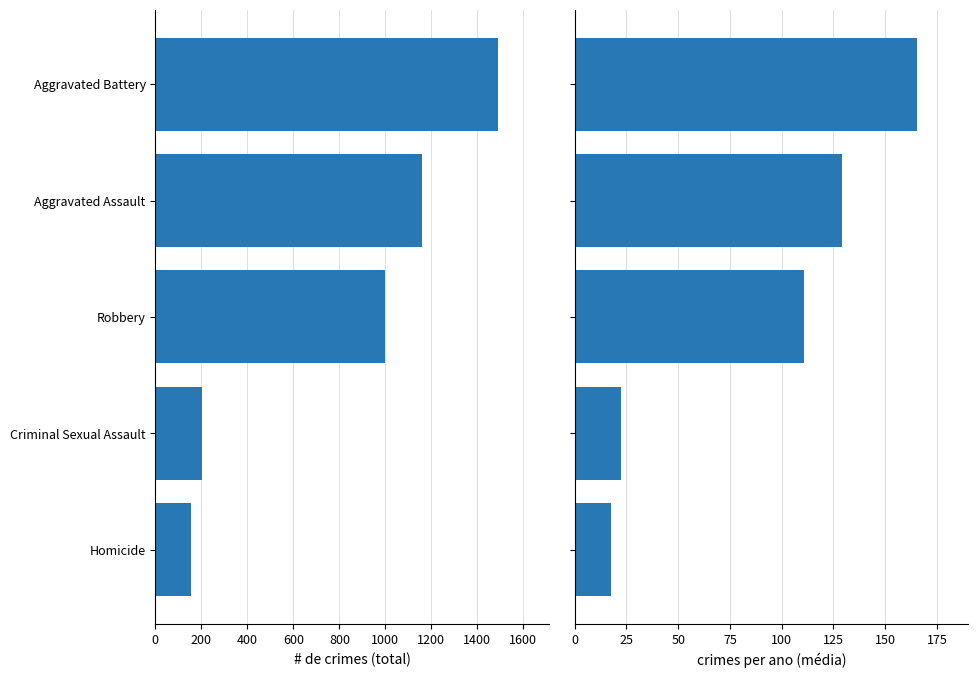

How many data points does each series have?

5